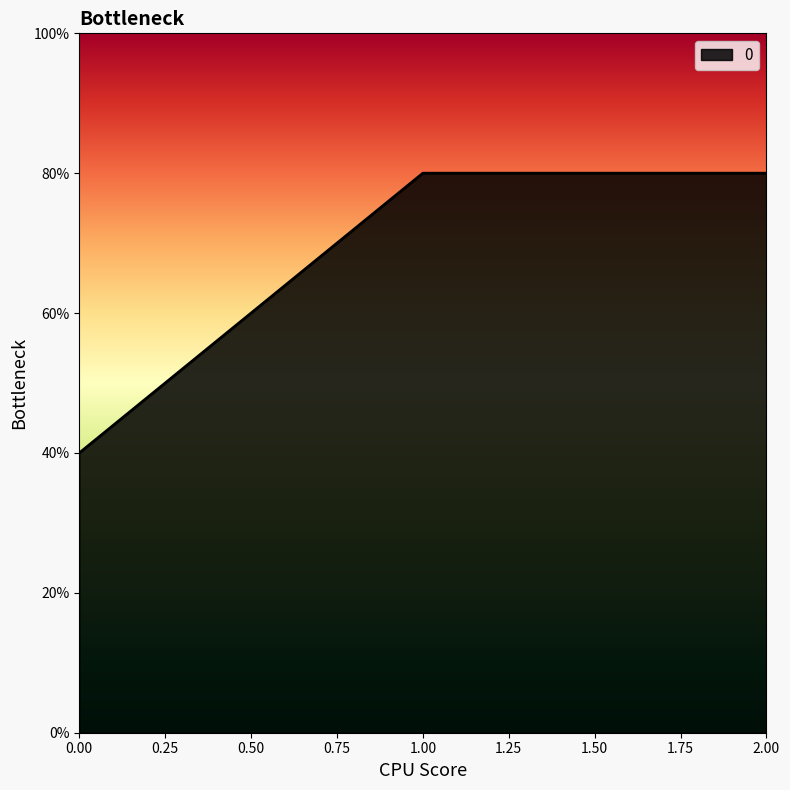

Does the chart have visible grid lines?

No